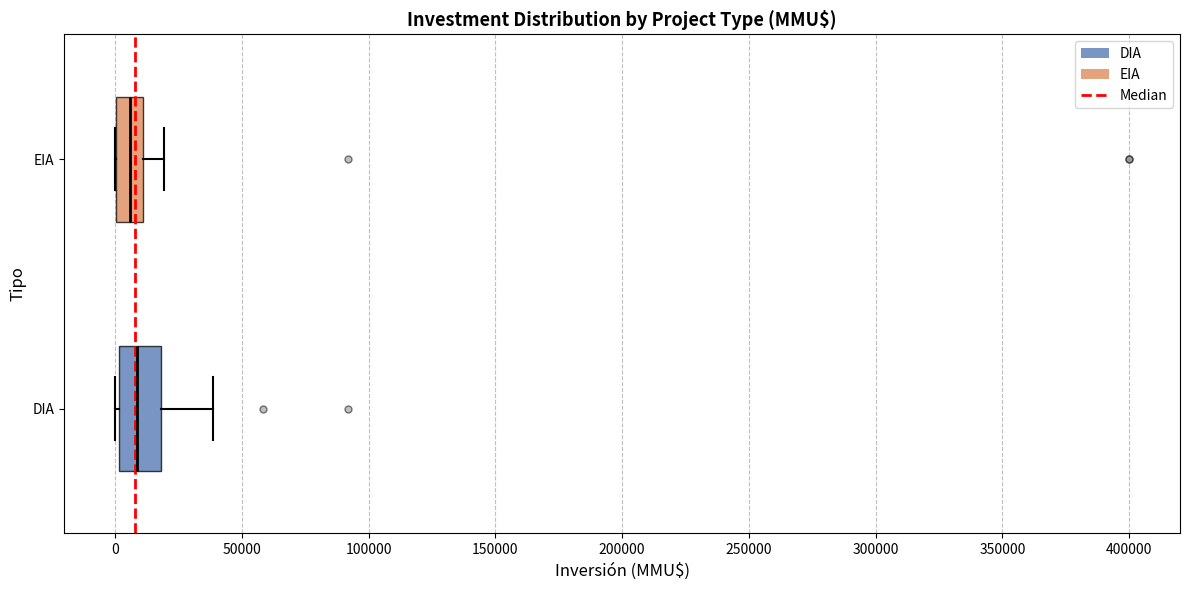

Where does the median line of the box for DIA sit on the x-axis? The values are not printed on the chart, so give them approximately, as read against the axis.

10000